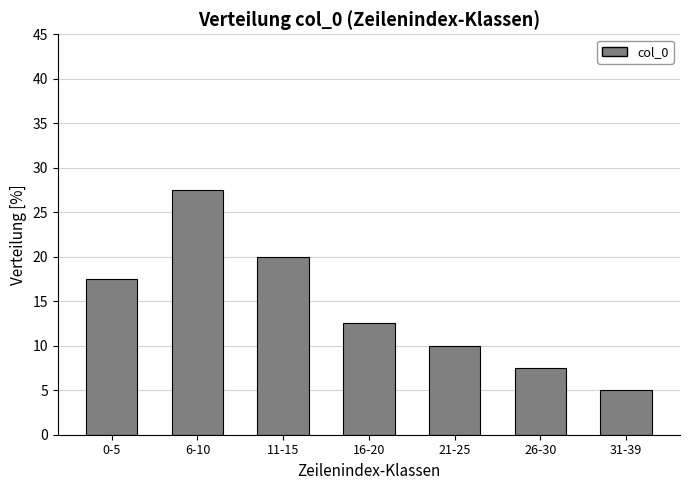

Reading right to left, transcribe all the data shown in this chart.

31-39=5.0	26-30=7.5	21-25=10.0	16-20=12.5	11-15=20.0	6-10=27.5	0-5=17.5